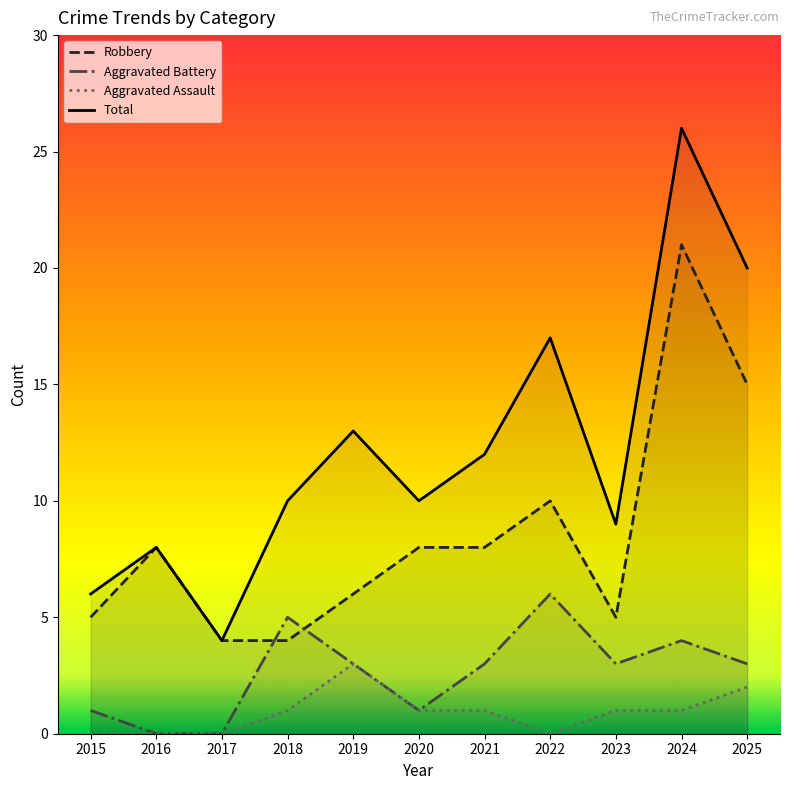

What is the value of the Aggravated Battery point at the 10th from the left?

4